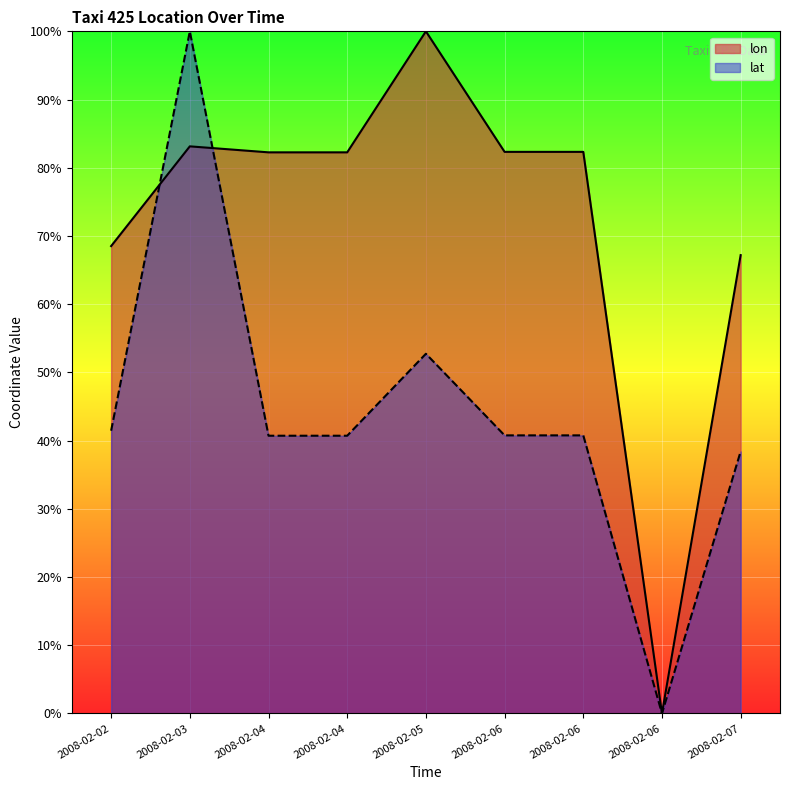

What is the difference between the maximum and minimum values in the lon series?

100.0